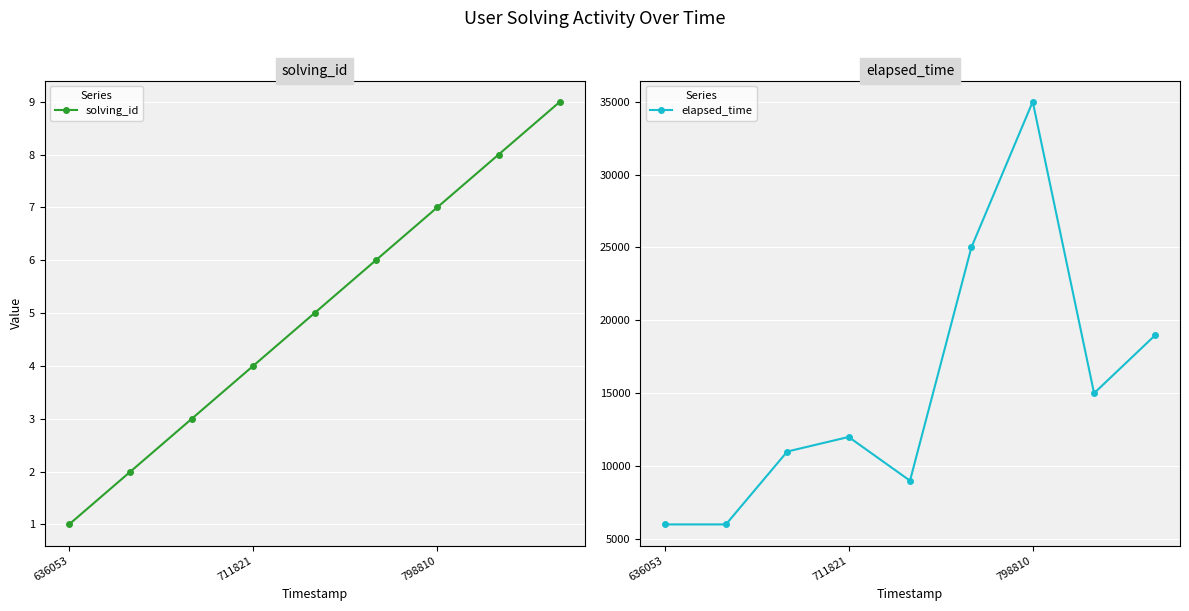

True or false: solving_id has a value of 1 at 711821.

False